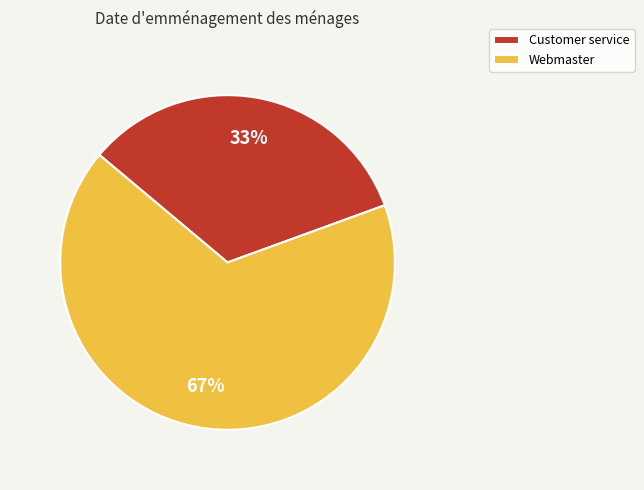

To the nearest percent, what is the combined percentage of Customer service and Webmaster?

100%